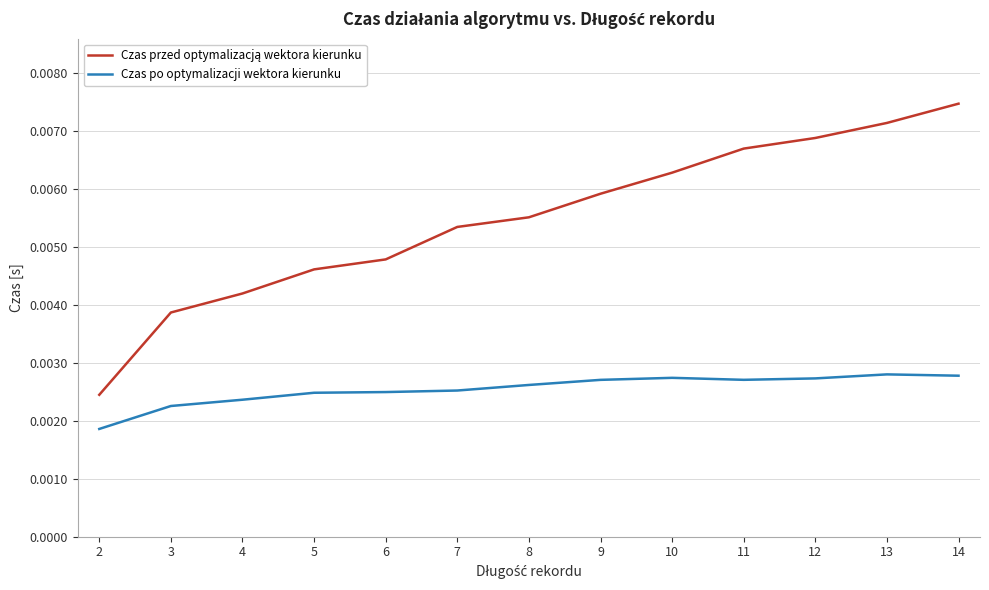

At which category does the chart reach its peak across all series?

14